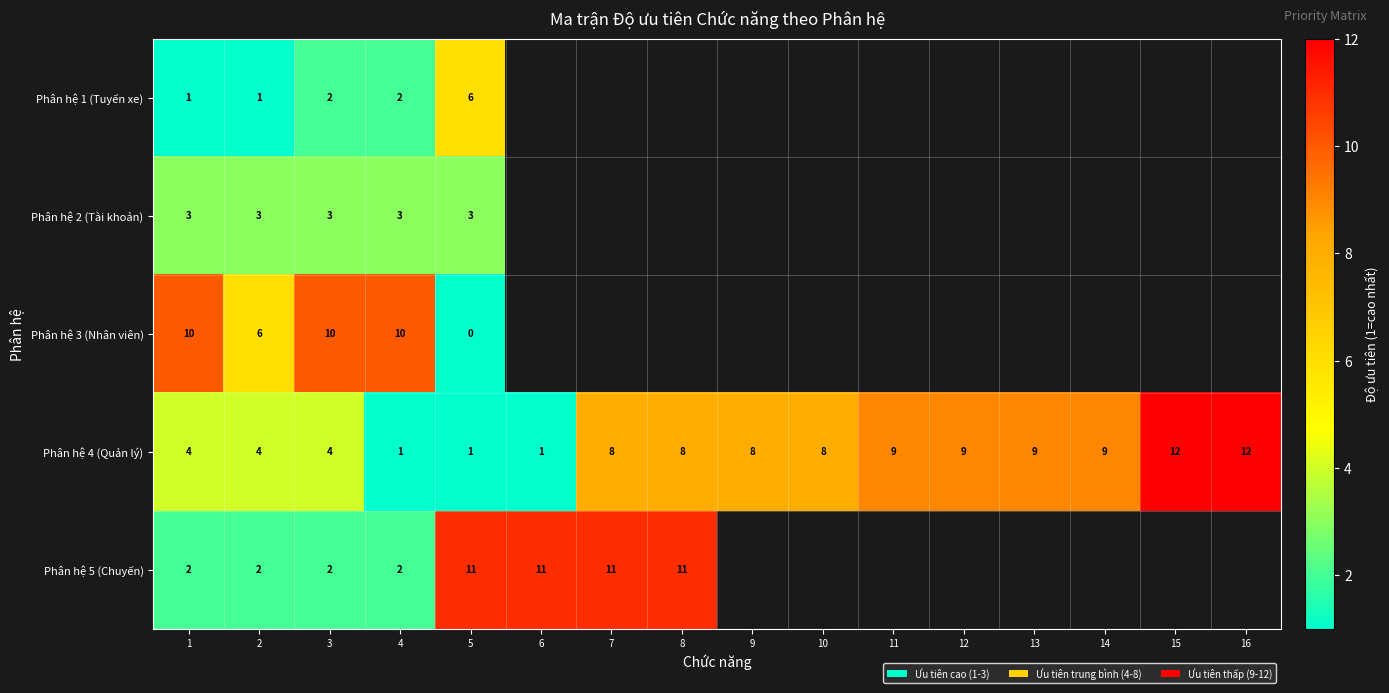

What is the highest value of the Phân hệ 4 (Quản lý) series?

12